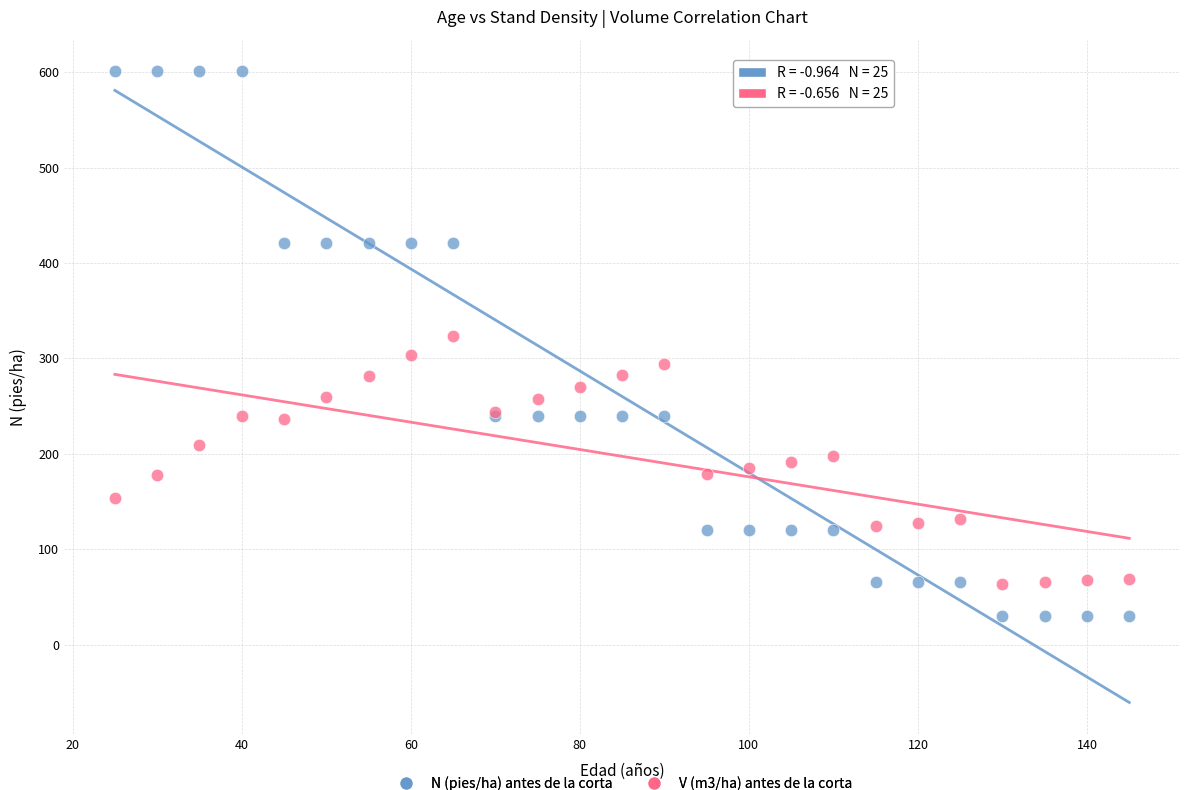

Which series has the largest Y range (max minus min)?

N (pies/ha) antes de la corta